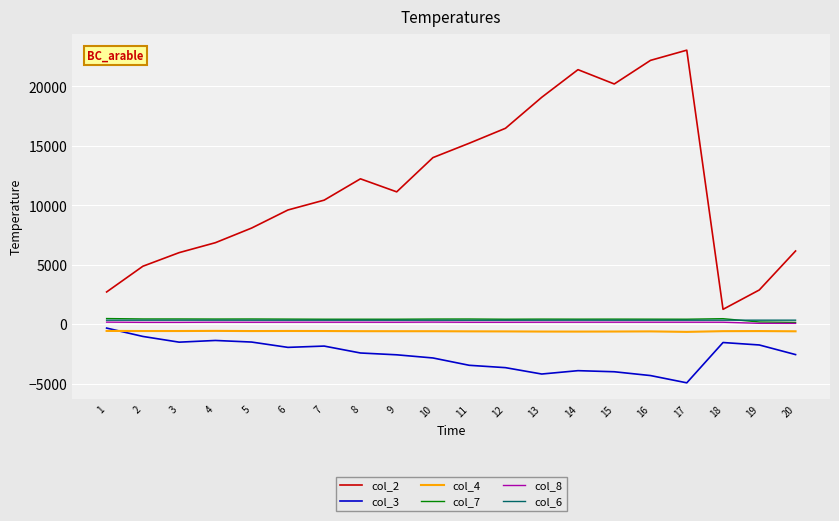

What is the greatest value displayed?

23054.3